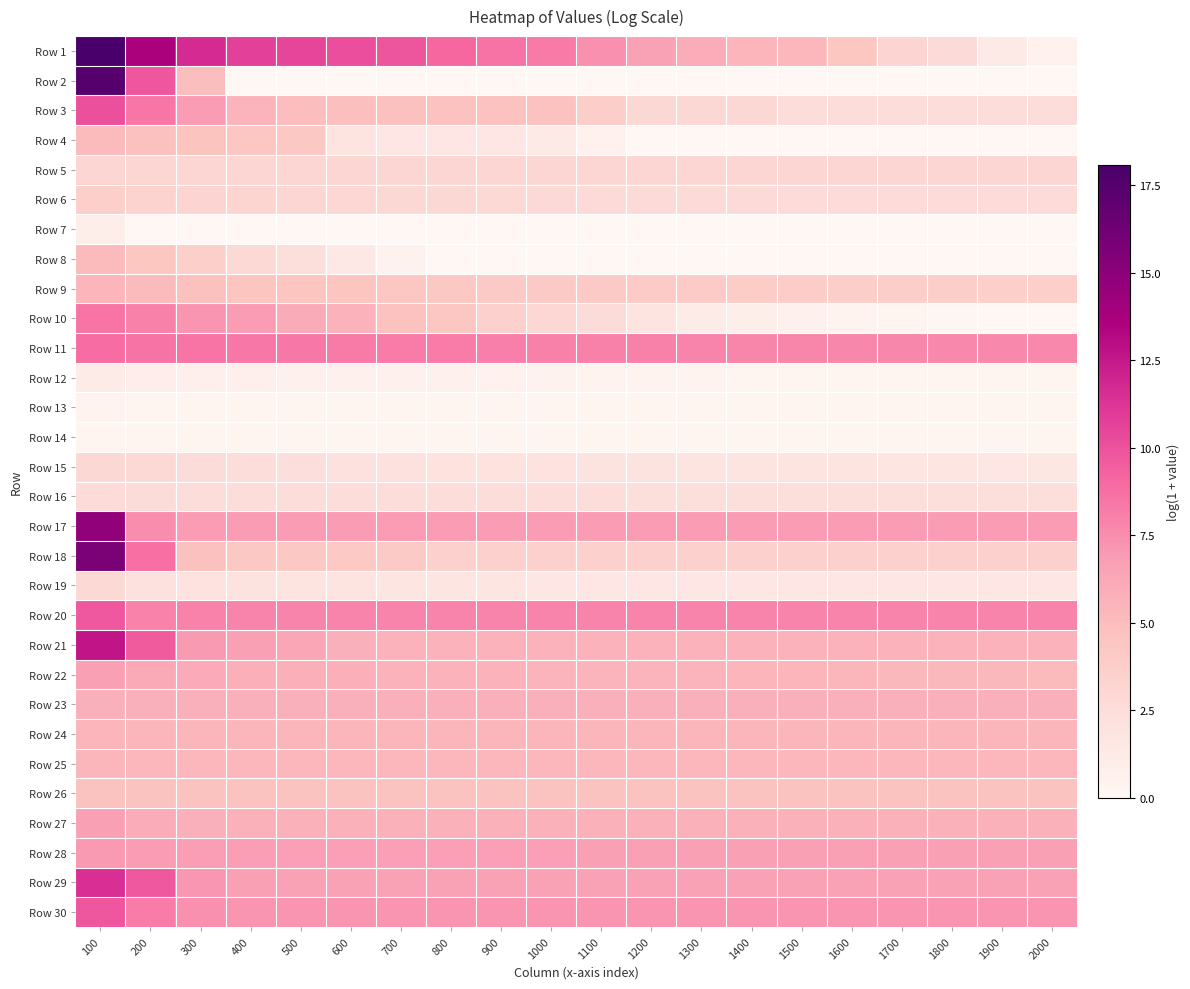

Reading right to left, what are all the values shown in this chart?

Row 1: 2000=0.5	1900=1.3	1800=2.7	1700=3.2	1600=4.4	1500=5.3	1400=5.5	1300=5.9	1200=6.6	1100=7.4	1000=8.3	900=8.6	800=9.0	700=9.9	600=10.2	500=10.5	400=10.8	300=11.7	200=13.6	100=18.1
Row 2: 2000=0.0	1900=0.0	1800=0.0	1700=0.0	1600=0.0	1500=0.0	1400=0.0	1300=0.0	1200=0.0	1100=0.0	1000=0.0	900=0.0	800=0.0	700=0.0	600=0.0	500=0.0	400=0.1	300=4.9	200=9.8	100=17.4
Row 3: 2000=2.5	1900=2.5	1800=2.5	1700=2.5	1600=2.5	1500=2.5	1400=2.9	1300=2.9	1200=2.9	1100=3.7	1000=4.7	900=4.7	800=4.7	700=4.7	600=4.8	500=5.0	400=5.5	300=6.9	200=8.4	100=10.1
Row 4: 2000=0.0	1900=0.0	1800=0.0	1700=0.0	1600=0.0	1500=0.0	1400=0.0	1300=0.0	1200=0.1	1100=0.5	1000=1.2	900=1.6	800=1.6	700=1.7	600=1.8	500=4.2	400=4.3	300=4.6	200=4.8	100=5.1
Row 5: 2000=3.1	1900=3.1	1800=3.1	1700=3.1	1600=3.1	1500=3.1	1400=3.1	1300=3.1	1200=3.1	1100=3.1	1000=3.1	900=3.1	800=3.1	700=3.1	600=3.1	500=3.1	400=3.1	300=3.1	200=3.1	100=3.1
Row 6: 2000=2.6	1900=2.6	1800=2.7	1700=2.7	1600=2.7	1500=2.7	1400=2.7	1300=2.7	1200=2.7	1100=2.7	1000=2.8	900=2.9	800=2.9	700=2.9	600=3.0	500=3.1	400=3.2	300=3.2	200=3.4	100=3.6
Row 7: 2000=0.0	1900=0.0	1800=0.0	1700=0.0	1600=0.0	1500=0.0	1400=0.0	1300=0.0	1200=0.0	1100=0.0	1000=0.0	900=0.0	800=0.0	700=0.0	600=0.0	500=0.0	400=0.0	300=0.0	200=0.0	100=0.9
Row 8: 2000=0.0	1900=0.0	1800=0.0	1700=0.0	1600=0.0	1500=0.0	1400=0.0	1300=0.0	1200=0.0	1100=0.0	1000=0.0	900=0.0	800=0.1	700=0.4	600=1.4	500=2.4	400=2.8	300=3.6	200=4.4	100=5.1
Row 9: 2000=3.6	1900=3.7	1800=3.7	1700=3.7	1600=3.8	1500=3.8	1400=3.9	1300=4.0	1200=4.0	1100=4.0	1000=4.1	900=4.1	800=4.3	700=4.4	600=4.5	500=4.5	400=4.5	300=4.8	200=5.1	100=5.5
Row 10: 2000=0.0	1900=0.0	1800=0.1	1700=0.2	1600=0.4	1500=0.6	1400=0.9	1300=1.2	1200=1.9	1100=2.6	1000=3.0	900=3.6	800=4.3	700=4.7	600=5.6	500=6.1	400=6.9	300=7.2	200=8.0	100=8.5
Row 11: 2000=7.7	1900=7.7	1800=7.7	1700=7.7	1600=7.8	1500=7.8	1400=7.8	1300=7.9	1200=8.0	1100=8.0	1000=8.0	900=8.1	800=8.2	700=8.2	600=8.3	500=8.4	400=8.4	300=8.5	200=8.6	100=8.8
Row 12: 2000=0.2	1900=0.2	1800=0.2	1700=0.3	1600=0.3	1500=0.3	1400=0.3	1300=0.4	1200=0.4	1100=0.4	1000=0.5	900=0.5	800=0.6	700=0.6	600=0.6	500=0.6	400=0.7	300=0.8	200=0.9	100=1.2
Row 13: 2000=0.1	1900=0.2	1800=0.2	1700=0.2	1600=0.2	1500=0.2	1400=0.2	1300=0.2	1200=0.2	1100=0.2	1000=0.2	900=0.2	800=0.2	700=0.2	600=0.2	500=0.3	400=0.3	300=0.3	200=0.3	100=0.4
Row 14: 2000=0.2	1900=0.2	1800=0.2	1700=0.2	1600=0.2	1500=0.2	1400=0.2	1300=0.2	1200=0.2	1100=0.2	1000=0.2	900=0.2	800=0.2	700=0.2	600=0.3	500=0.3	400=0.3	300=0.3	200=0.3	100=0.3
Row 15: 2000=1.6	1900=1.6	1800=1.7	1700=1.7	1600=1.8	1500=1.9	1400=1.9	1300=1.9	1200=1.9	1100=2.0	1000=2.0	900=2.1	800=2.1	700=2.2	600=2.2	500=2.3	400=2.5	300=2.6	200=2.8	100=3.0
Row 16: 2000=2.3	1900=2.3	1800=2.3	1700=2.4	1600=2.4	1500=2.4	1400=2.4	1300=2.4	1200=2.5	1100=2.5	1000=2.5	900=2.5	800=2.5	700=2.5	600=2.5	500=2.5	400=2.5	300=2.5	200=2.6	100=2.6
Row 17: 2000=6.9	1900=6.9	1800=6.9	1700=6.9	1600=6.9	1500=6.9	1400=6.9	1300=6.9	1200=6.9	1100=6.9	1000=6.9	900=6.9	800=6.9	700=6.9	600=6.9	500=6.9	400=6.9	300=6.9	200=7.5	100=14.8
Row 18: 2000=3.5	1900=3.5	1800=3.5	1700=3.5	1600=3.5	1500=3.5	1400=3.5	1300=3.5	1200=3.5	1100=3.5	1000=3.5	900=3.5	800=3.5	700=4.0	600=4.2	500=4.3	400=4.3	300=4.8	200=8.7	100=15.7
Row 19: 2000=1.7	1900=1.7	1800=1.7	1700=1.7	1600=1.7	1500=1.7	1400=1.7	1300=1.7	1200=1.7	1100=1.7	1000=1.7	900=1.7	800=1.7	700=1.7	600=1.8	500=1.9	400=1.9	300=2.0	200=2.2	100=2.9
Row 20: 2000=7.9	1900=7.9	1800=7.9	1700=7.9	1600=7.9	1500=7.9	1400=7.9	1300=7.9	1200=7.9	1100=7.9	1000=7.9	900=7.9	800=7.9	700=7.9	600=7.9	500=7.9	400=7.9	300=7.9	200=8.0	100=9.7
Row 21: 2000=5.6	1900=5.6	1800=5.6	1700=5.6	1600=5.6	1500=5.6	1400=5.6	1300=5.6	1200=5.6	1100=5.6	1000=5.6	900=5.6	800=5.6	700=5.6	600=5.7	500=6.3	400=6.7	300=6.9	200=9.6	100=12.7
Row 22: 2000=5.1	1900=5.3	1800=5.3	1700=5.3	1600=5.4	1500=5.4	1400=5.5	1300=5.6	1200=5.6	1100=5.6	1000=5.6	900=5.6	800=5.6	700=5.6	600=5.8	500=5.8	400=5.9	300=6.1	200=6.2	100=6.7
Row 23: 2000=5.8	1900=5.8	1800=5.8	1700=5.8	1600=5.8	1500=5.8	1400=5.8	1300=5.8	1200=5.8	1100=5.8	1000=5.8	900=5.8	800=5.8	700=5.8	600=5.8	500=5.8	400=5.8	300=5.8	200=5.8	100=5.8
Row 24: 2000=5.4	1900=5.4	1800=5.4	1700=5.4	1600=5.4	1500=5.4	1400=5.4	1300=5.4	1200=5.4	1100=5.4	1000=5.4	900=5.4	800=5.4	700=5.4	600=5.4	500=5.4	400=5.4	300=5.4	200=5.4	100=5.5
Row 25: 2000=5.3	1900=5.3	1800=5.3	1700=5.3	1600=5.3	1500=5.3	1400=5.3	1300=5.3	1200=5.3	1100=5.3	1000=5.3	900=5.3	800=5.3	700=5.3	600=5.3	500=5.3	400=5.3	300=5.3	200=5.3	100=5.4
Row 26: 2000=4.6	1900=4.6	1800=4.6	1700=4.6	1600=4.6	1500=4.6	1400=4.6	1300=4.6	1200=4.6	1100=4.6	1000=4.6	900=4.6	800=4.6	700=4.6	600=4.6	500=4.6	400=4.6	300=4.6	200=4.6	100=4.6
Row 27: 2000=5.7	1900=5.7	1800=5.7	1700=5.7	1600=5.7	1500=5.7	1400=5.7	1300=5.7	1200=5.7	1100=5.7	1000=5.7	900=5.7	800=5.7	700=5.7	600=5.7	500=5.7	400=5.7	300=5.7	200=5.9	100=6.7
Row 28: 2000=6.7	1900=6.7	1800=6.7	1700=6.7	1600=6.7	1500=6.7	1400=6.7	1300=6.7	1200=6.7	1100=6.7	1000=6.7	900=6.7	800=6.7	700=6.7	600=6.7	500=6.8	400=6.8	300=6.8	200=6.9	100=7.1
Row 29: 2000=6.6	1900=6.6	1800=6.6	1700=6.6	1600=6.6	1500=6.6	1400=6.6	1300=6.6	1200=6.6	1100=6.6	1000=6.6	900=6.6	800=6.6	700=6.6	600=6.6	500=6.6	400=6.7	300=7.1	200=9.7	100=11.5
Row 30: 2000=7.2	1900=7.2	1800=7.2	1700=7.2	1600=7.2	1500=7.2	1400=7.2	1300=7.2	1200=7.2	1100=7.2	1000=7.2	900=7.2	800=7.2	700=7.2	600=7.2	500=7.2	400=7.2	300=7.4	200=8.2	100=9.8